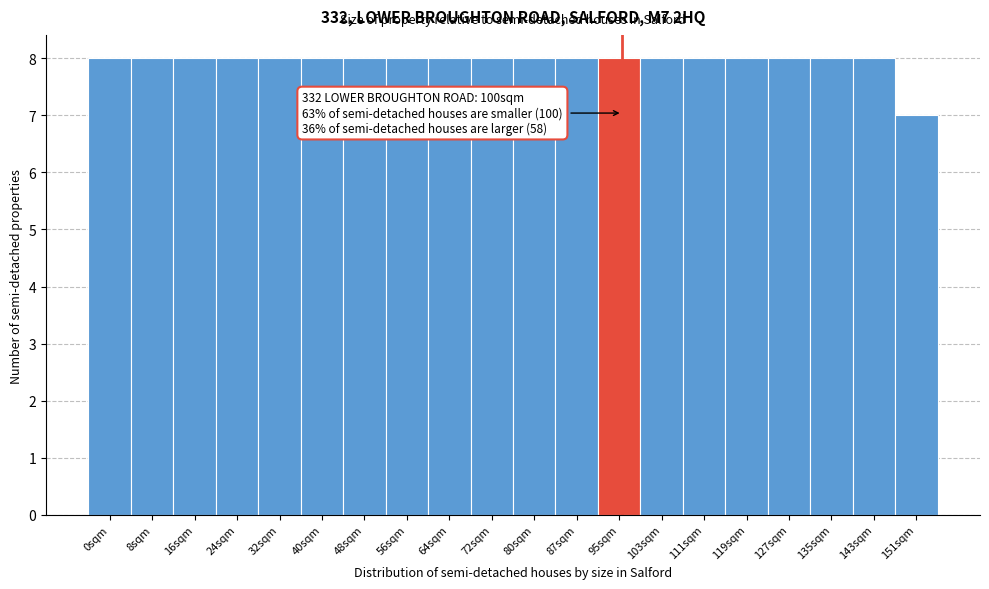

Reading left to right, transcribe all the data shown in this chart.

0sqm=8	8sqm=8	16sqm=8	24sqm=8	32sqm=8	40sqm=8	48sqm=8	56sqm=8	64sqm=8	72sqm=8	80sqm=8	87sqm=8	95sqm=8	103sqm=8	111sqm=8	119sqm=8	127sqm=8	135sqm=8	143sqm=8	151sqm=7